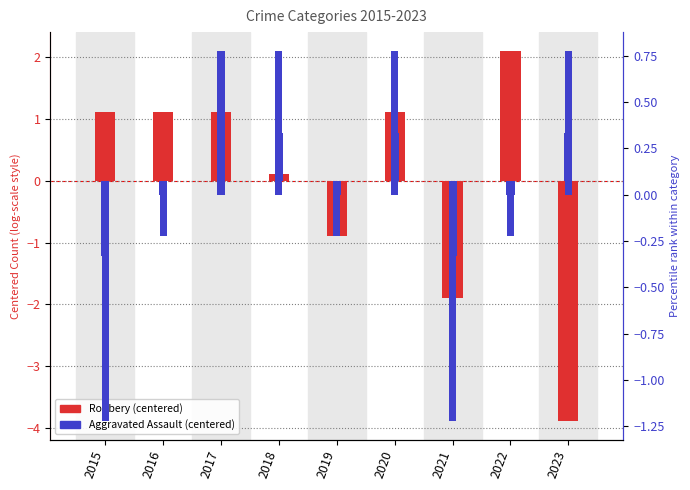

True or false: Robbery has a value of -1.9 at 2021.

True